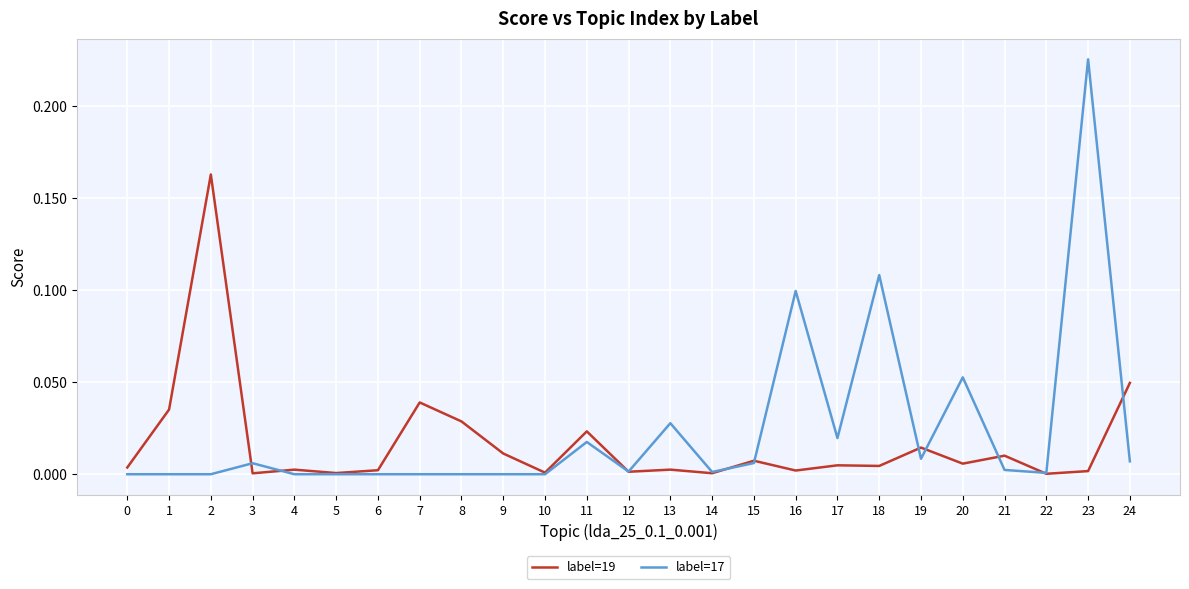

List the series in order of their overall mean, highest first.

label=17, label=19